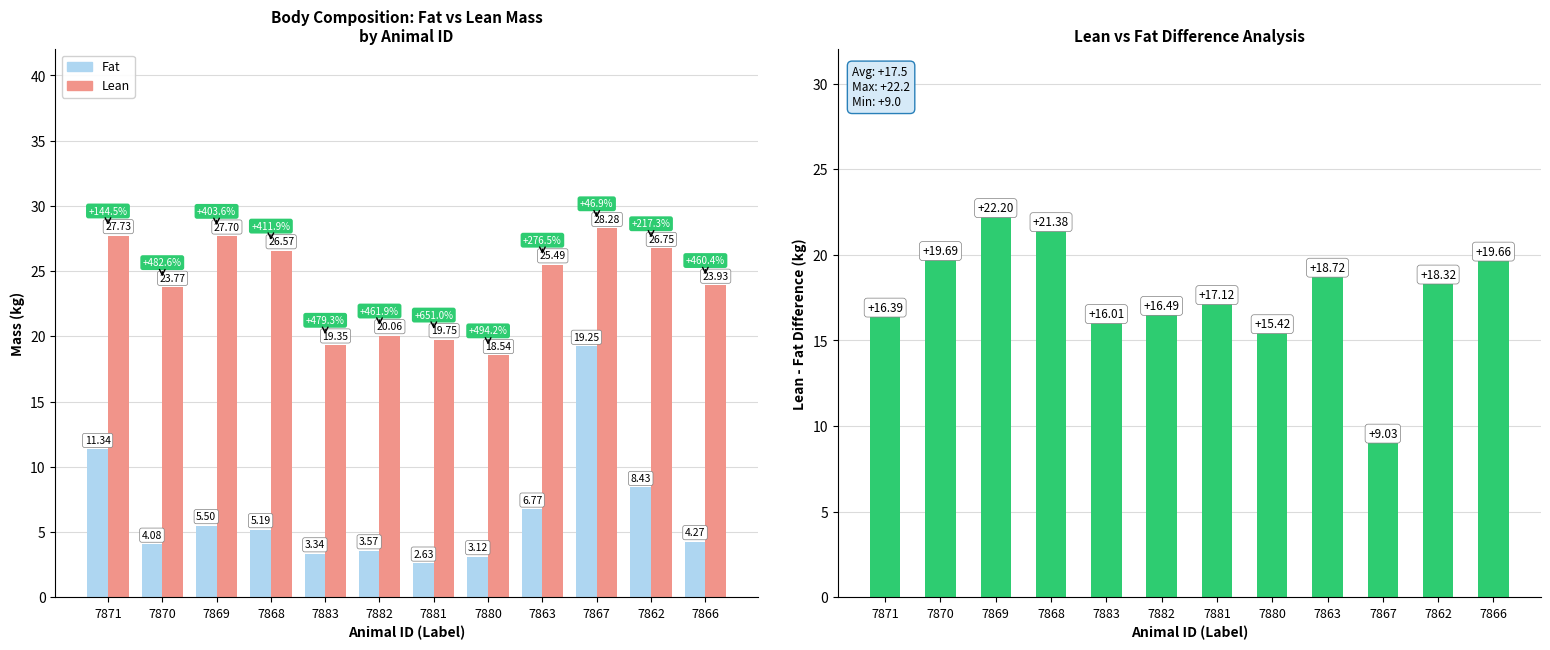

Reading right to left, what are all the values shown in this chart?

Fat: 4.3	8.4	19.2	6.8	3.1	2.6	3.6	3.3	5.2	5.5	4.1	11.3
Lean: 23.9	26.8	28.3	25.5	18.5	19.8	20.1	19.4	26.6	27.7	23.8	27.7
Lean - Fat Difference: 19.7	18.3	9.0	18.7	15.4	17.1	16.5	16.0	21.4	22.2	19.7	16.4